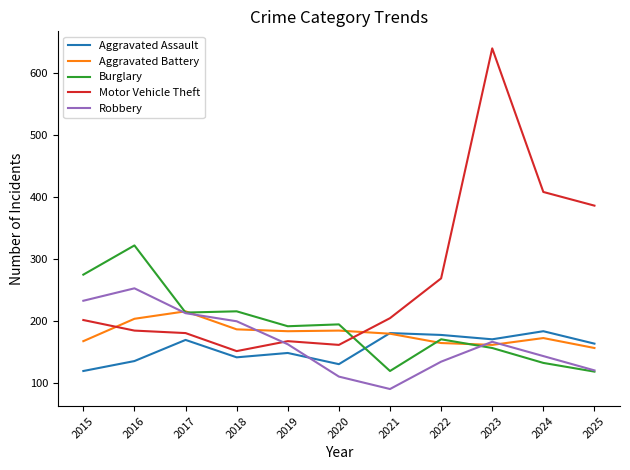

What is the minimum value for Aggravated Assault?

120